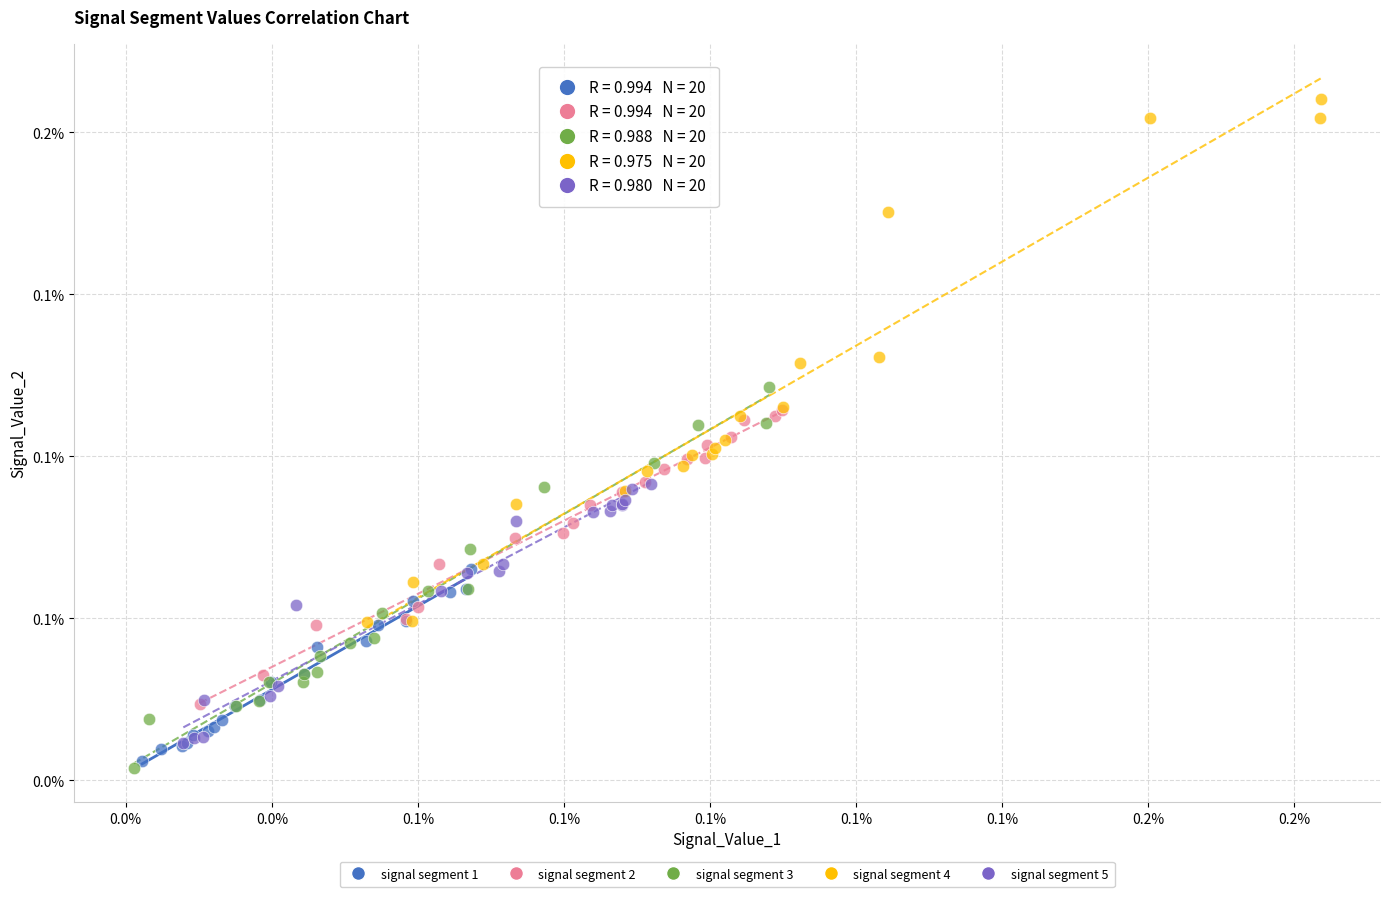

What are all the series names shown in the legend?

signal segment 1, signal segment 2, signal segment 3, signal segment 4, signal segment 5